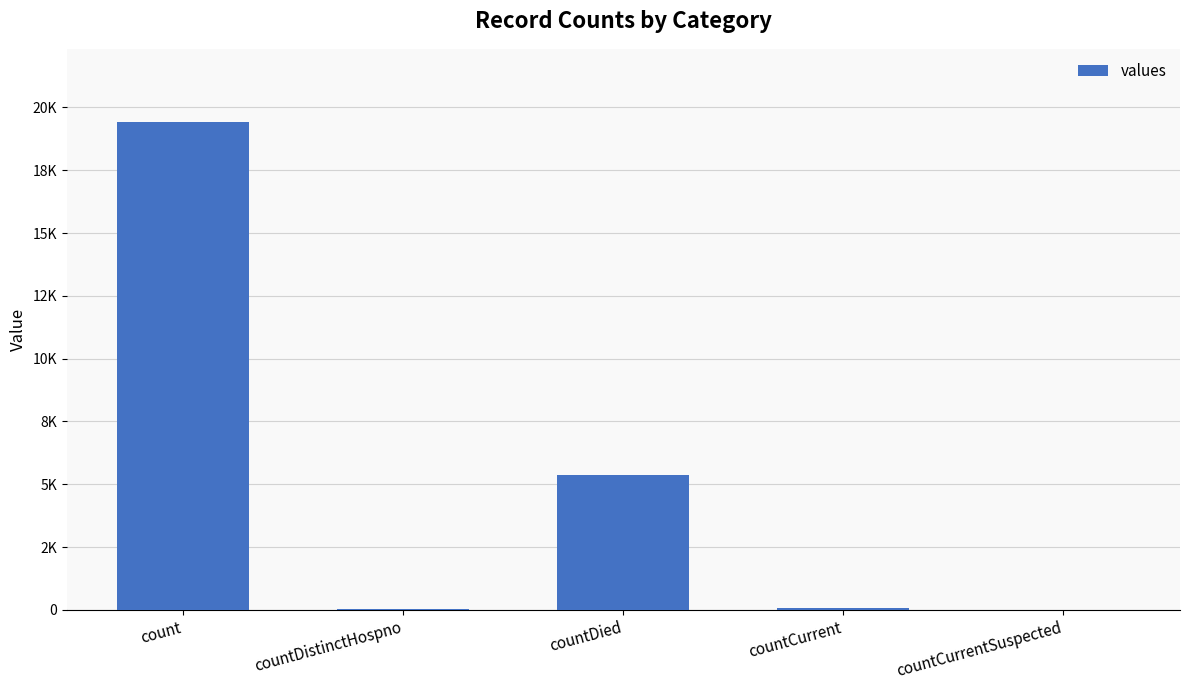

Are the bars horizontal?

No